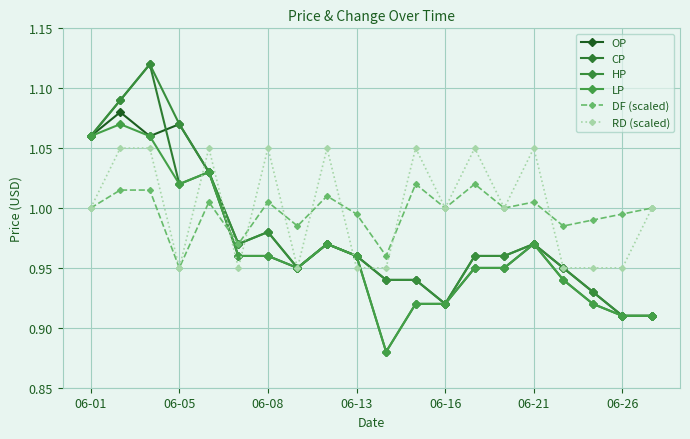

How many data points does each series have?

20